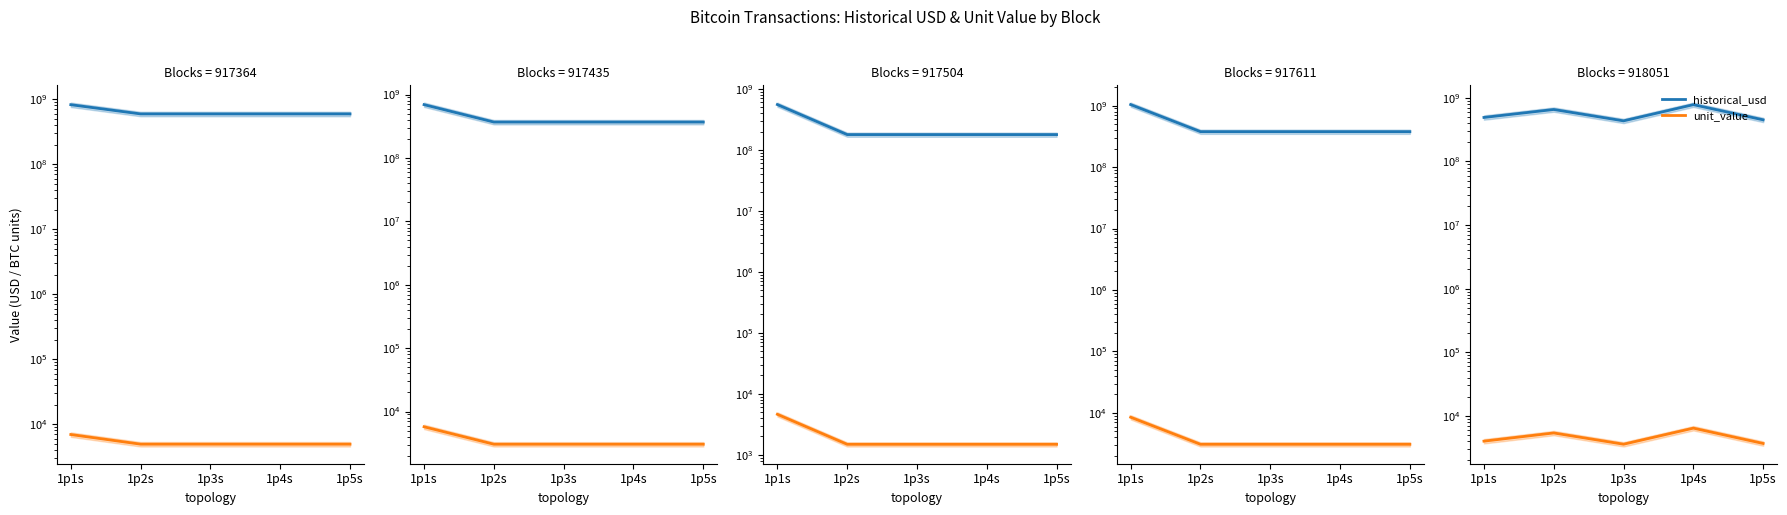

Read the unit_value value at 1p1s.

4000.0